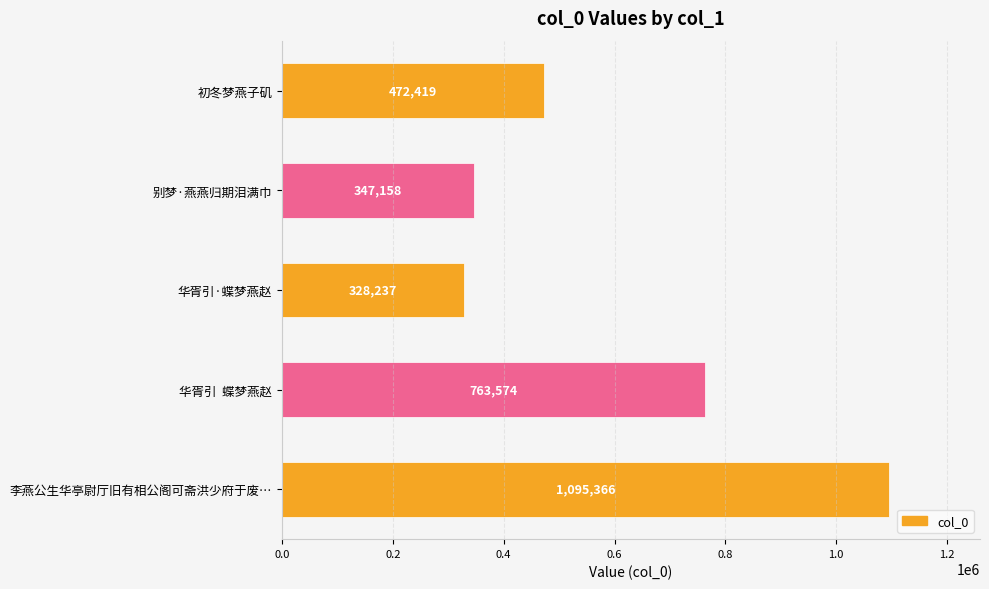

Reading top to bottom, extract all data points from this chart.

472419	347158	328237	763574	1095366